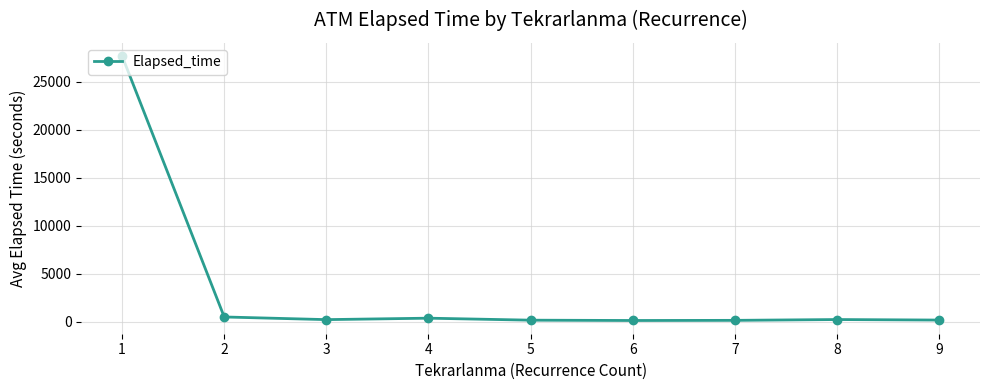

The value at 1 is 9992.6. True or false?

False